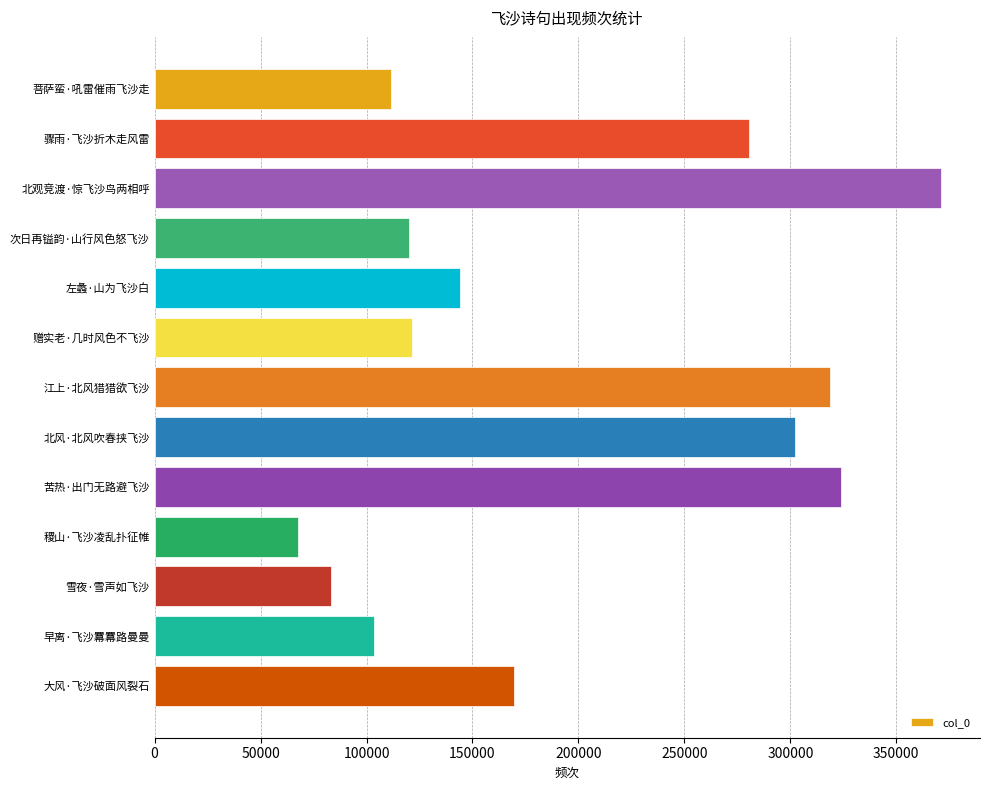

What is the ratio of the value at 苦热·出门无路避飞沙 to the value at 早离·飞沙羃羃路曼曼?

3.1